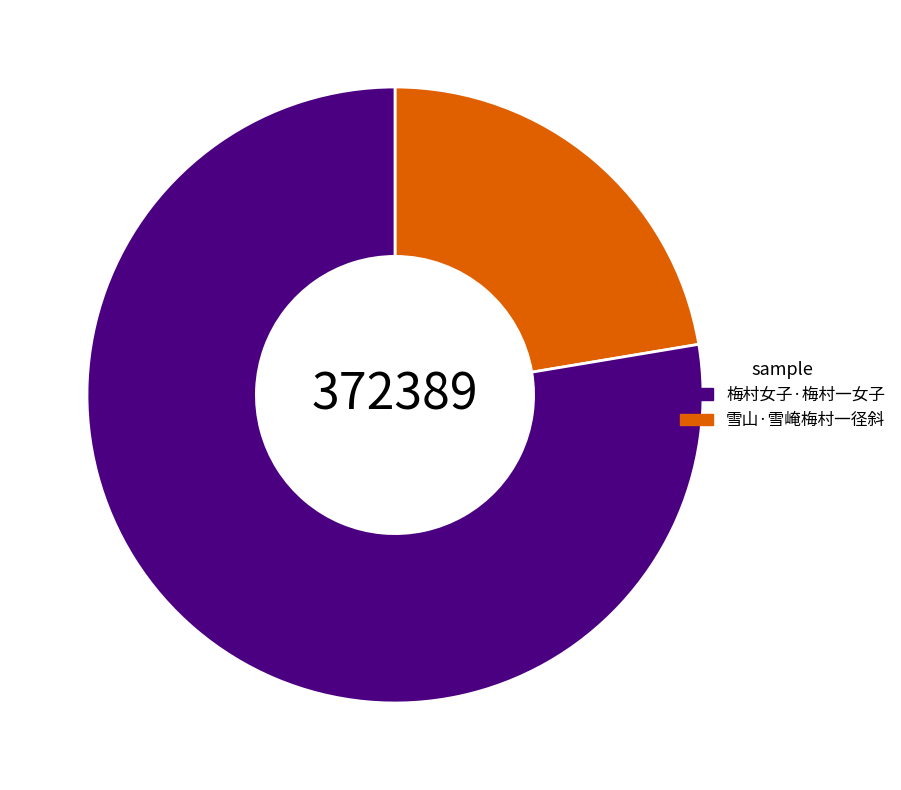

Is there any slice that represents more than half of the pie?

Yes